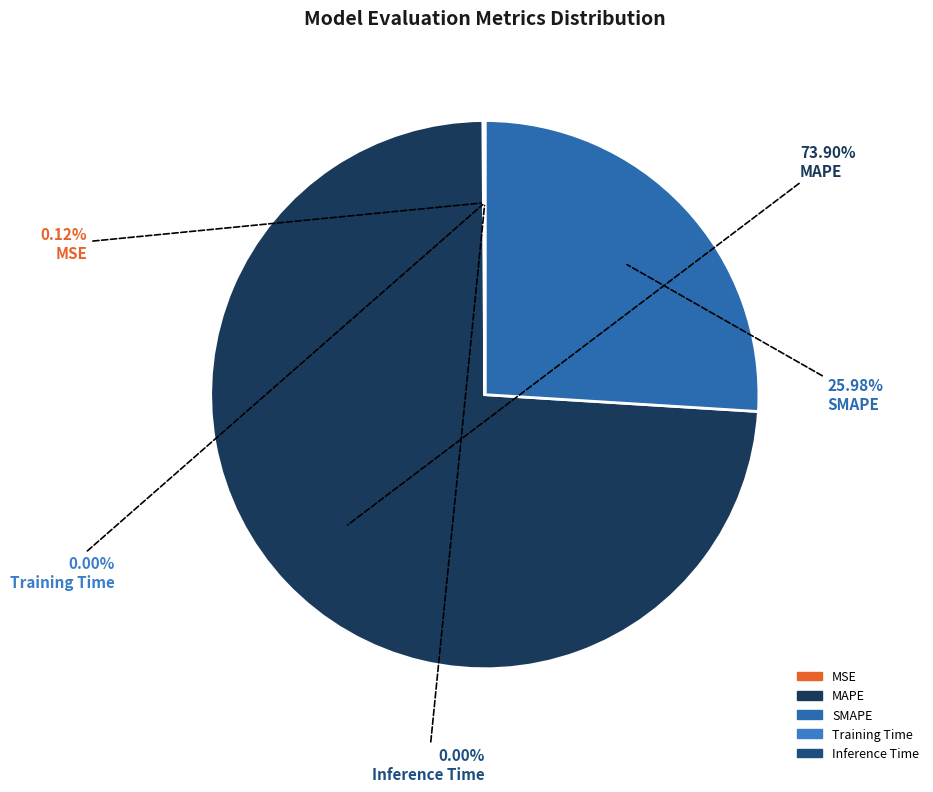

Which category has the biggest portion of the pie?

MAPE